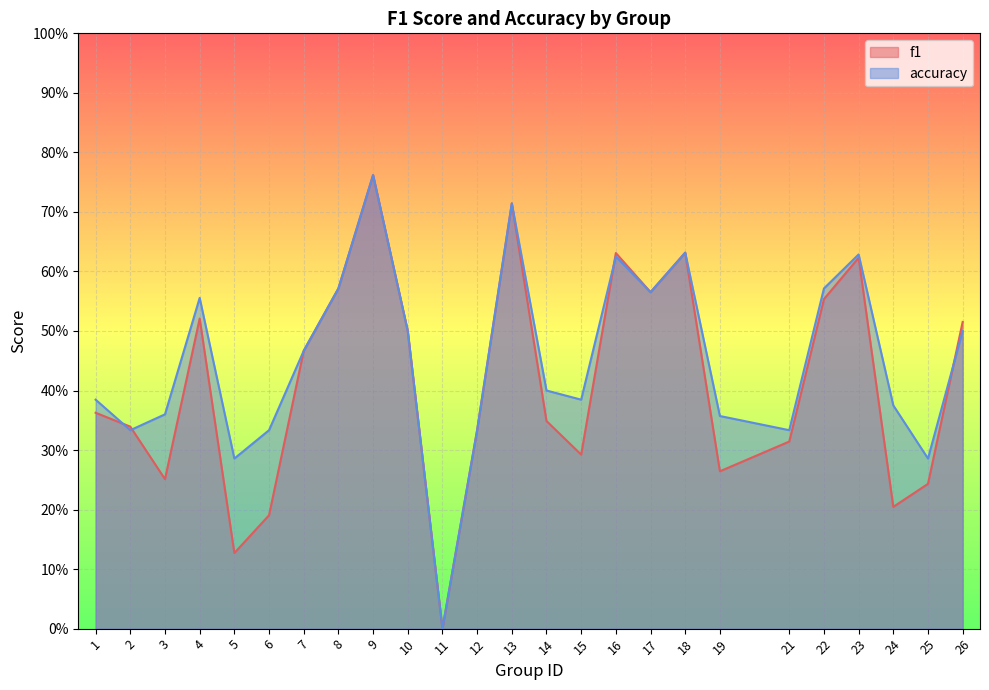

What is the difference between the maximum and minimum values in the accuracy series?

0.8